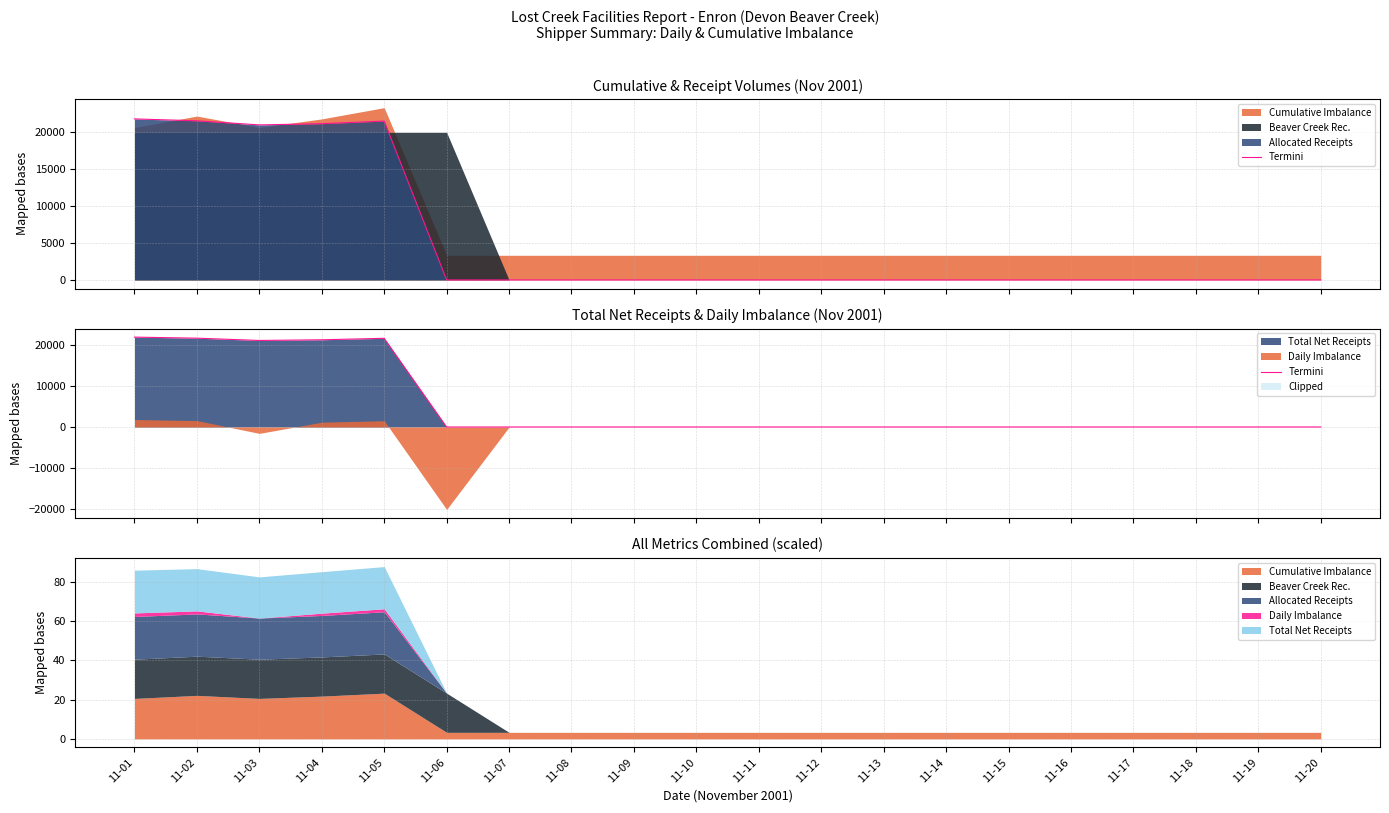

How many values exceed 0?

5